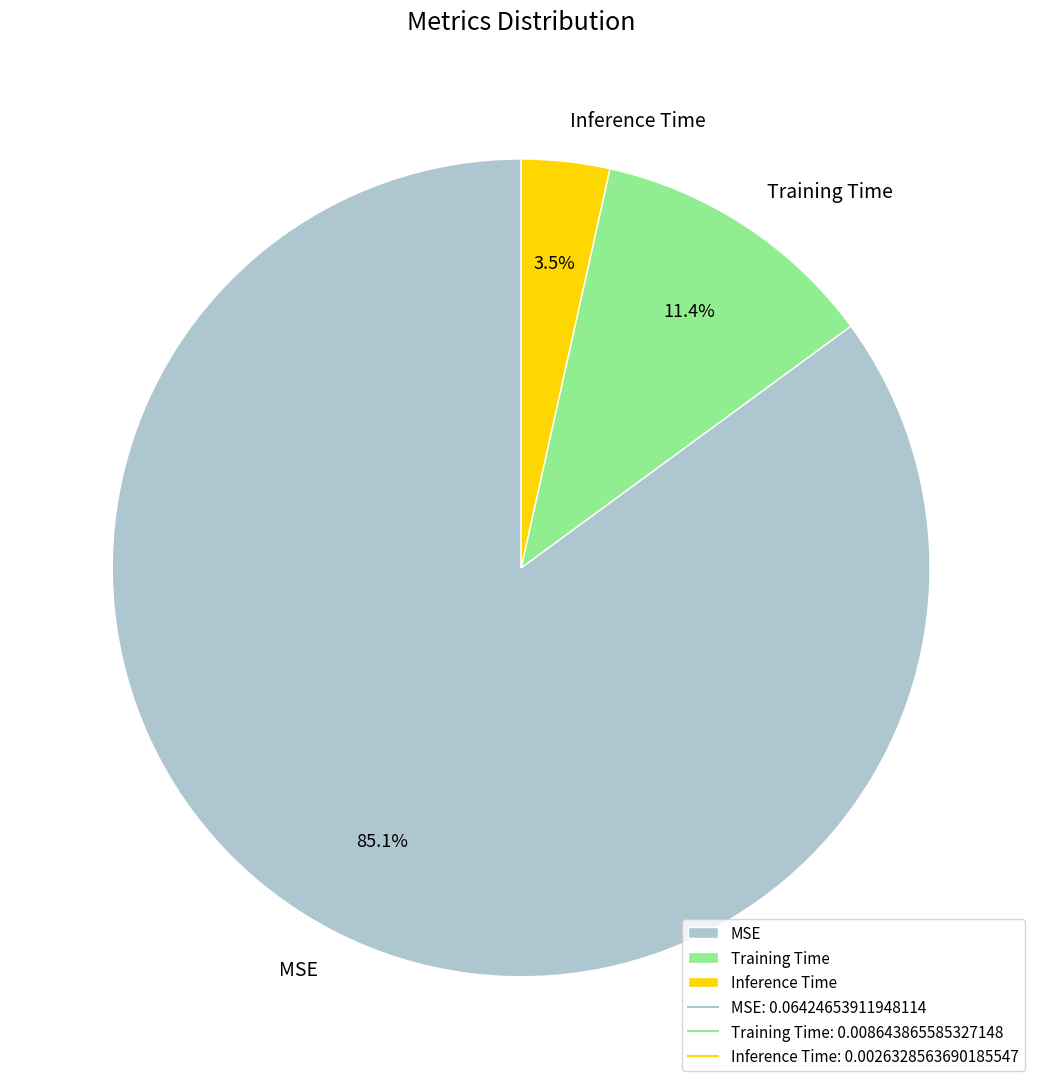

True or false: MSE accounts for 78% of the total.

False